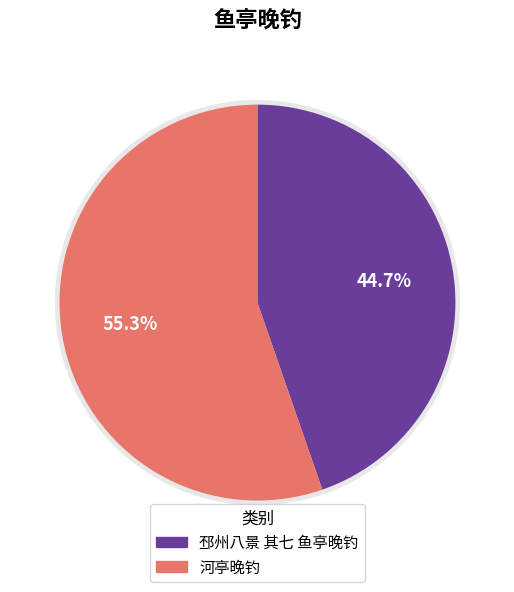

To the nearest percent, what is the difference between the largest and smallest slice percentages?

11%